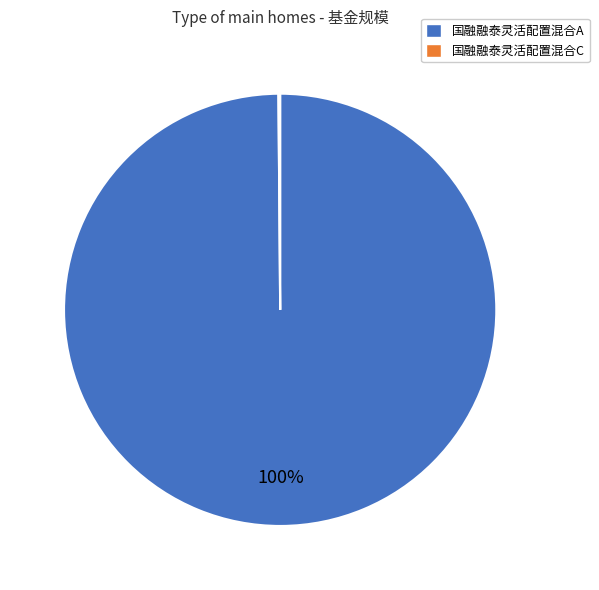

To the nearest percent, what is the difference between the largest and smallest slice percentages?

100%